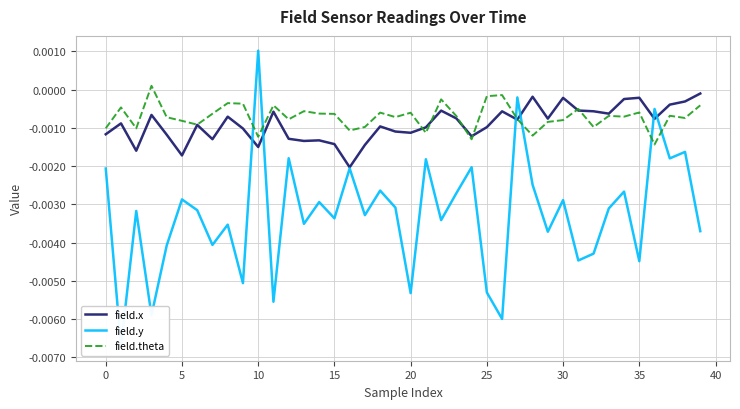

Is this an area chart (filled region under the line)?

No